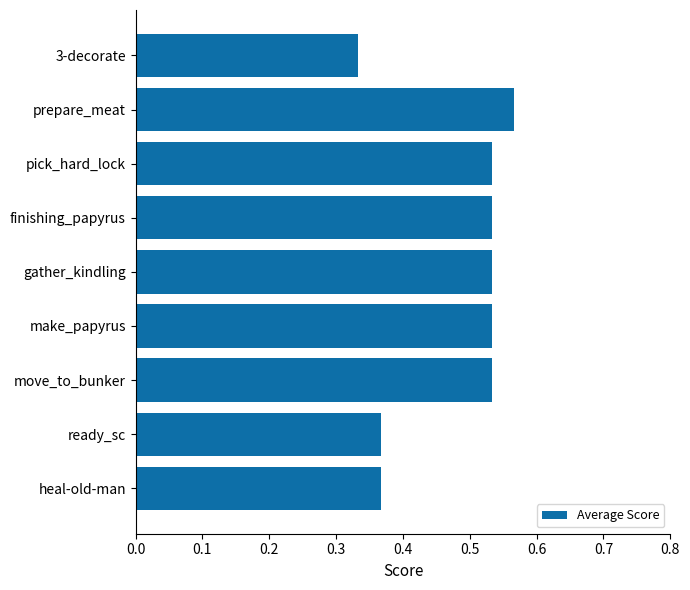

What position from the top is 3-decorate?

1